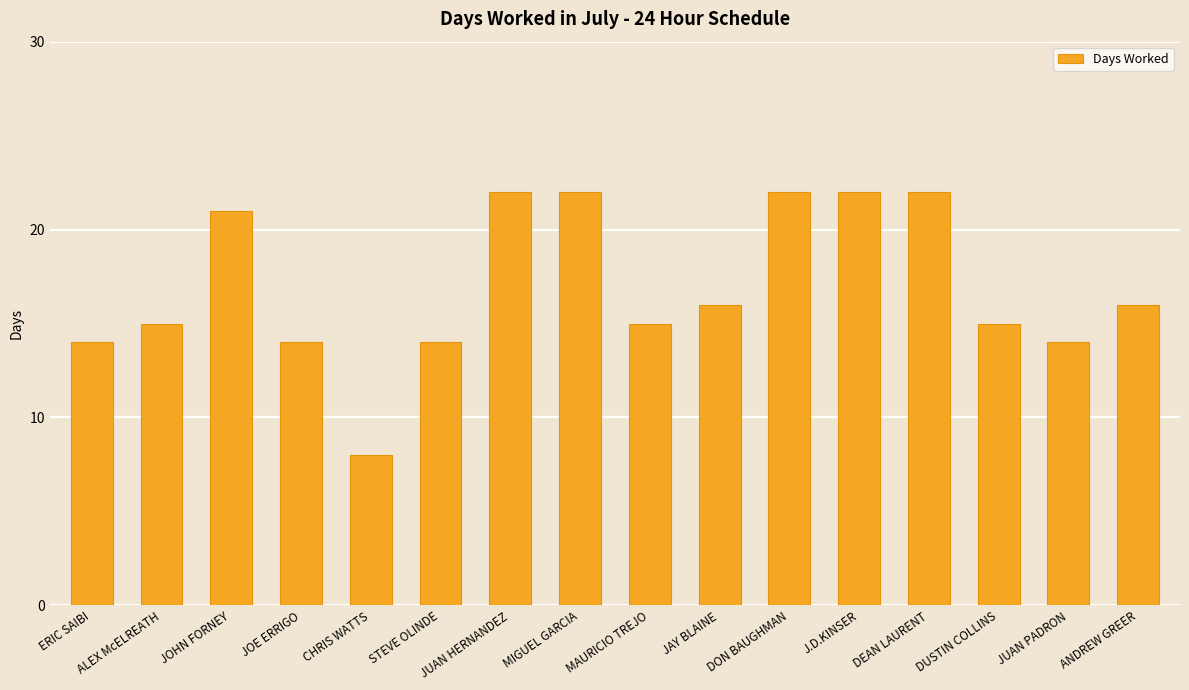

What is the average value?

17